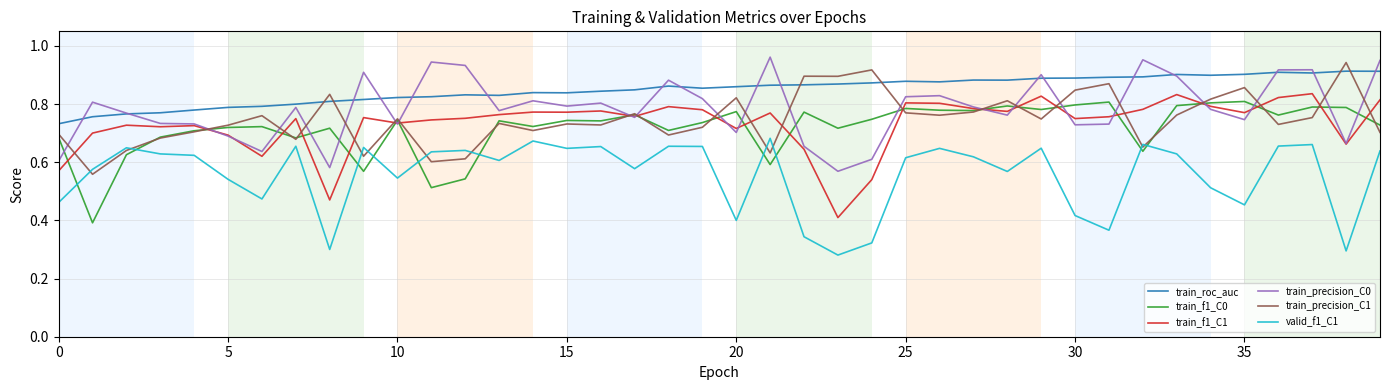

True or false: train_f1_C1 and valid_f1_C1 intersect in this chart.

False